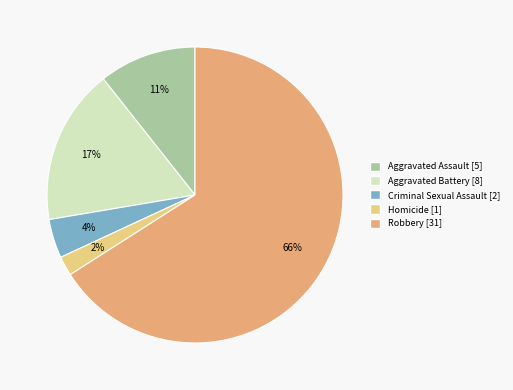

Which category accounts for the majority?

Robbery